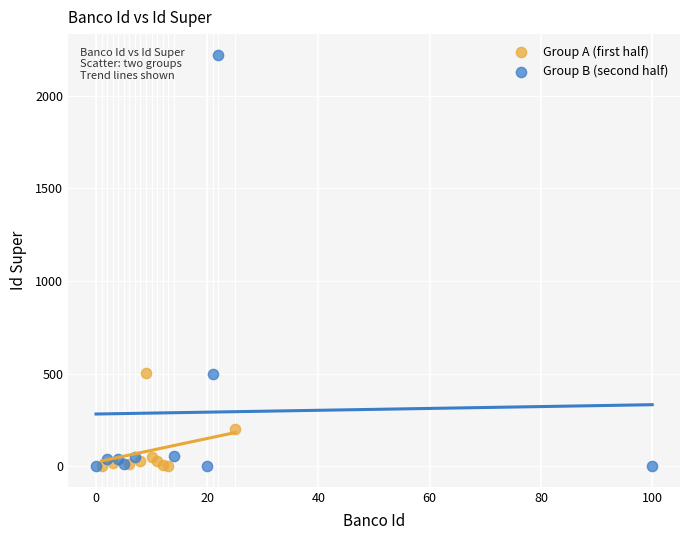

Which series has the widest spread of Y values?

Group B (second half)